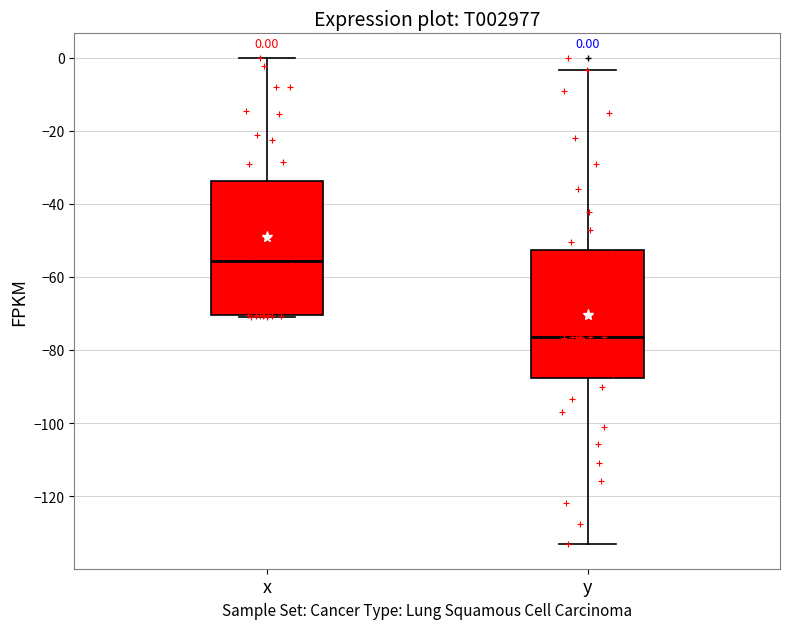

Which box has the lowest median line?

y